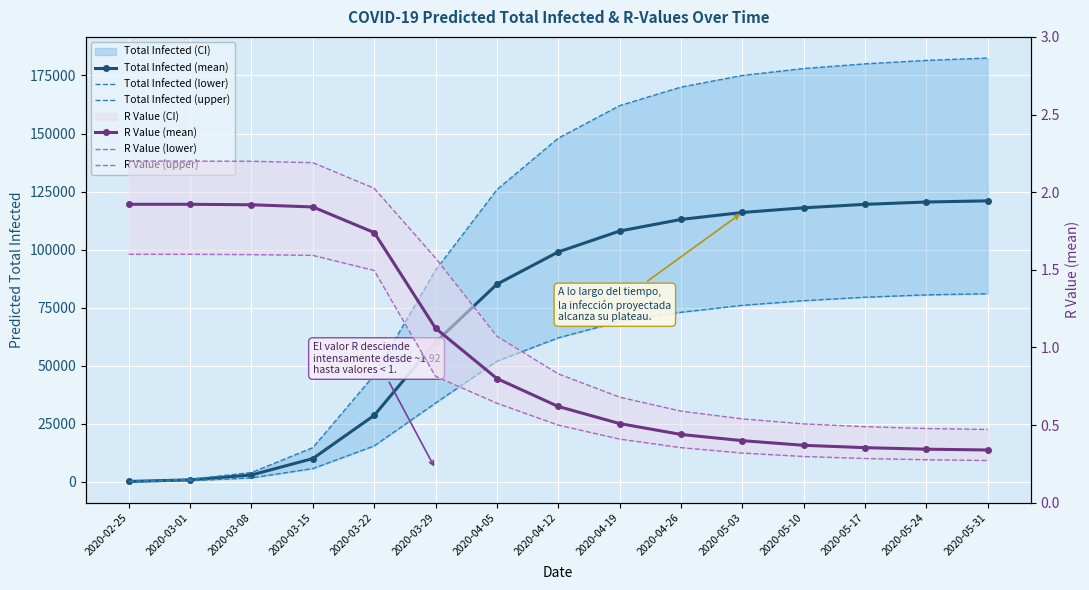

Which series has the largest range (max minus min)?

Total Infected (upper)